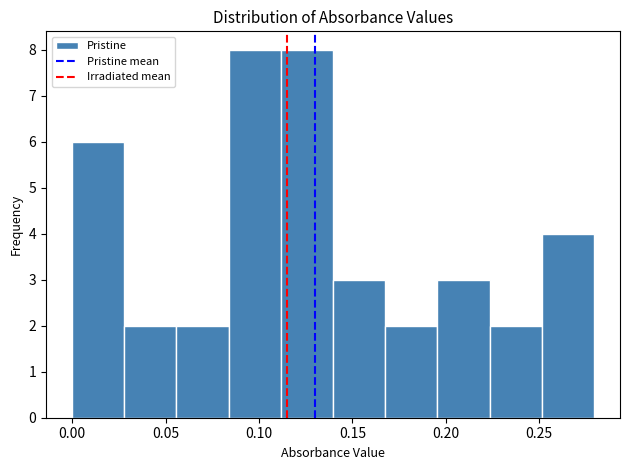

What is the height of the bar covering 0.225 to 0.250 on the x-axis? Neither the bar edges nor the heights are printed on the chart, so give them approximately, as read against the axes.

2